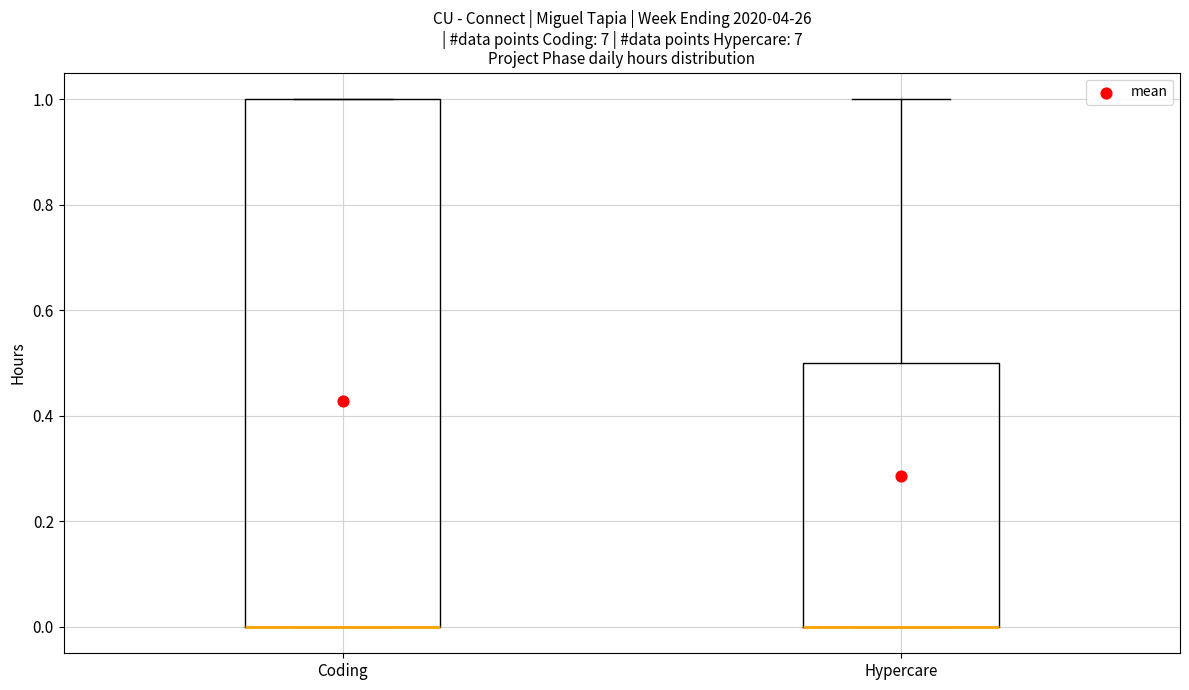

Which box is the tallest, from its lower edge to its upper edge?

Coding